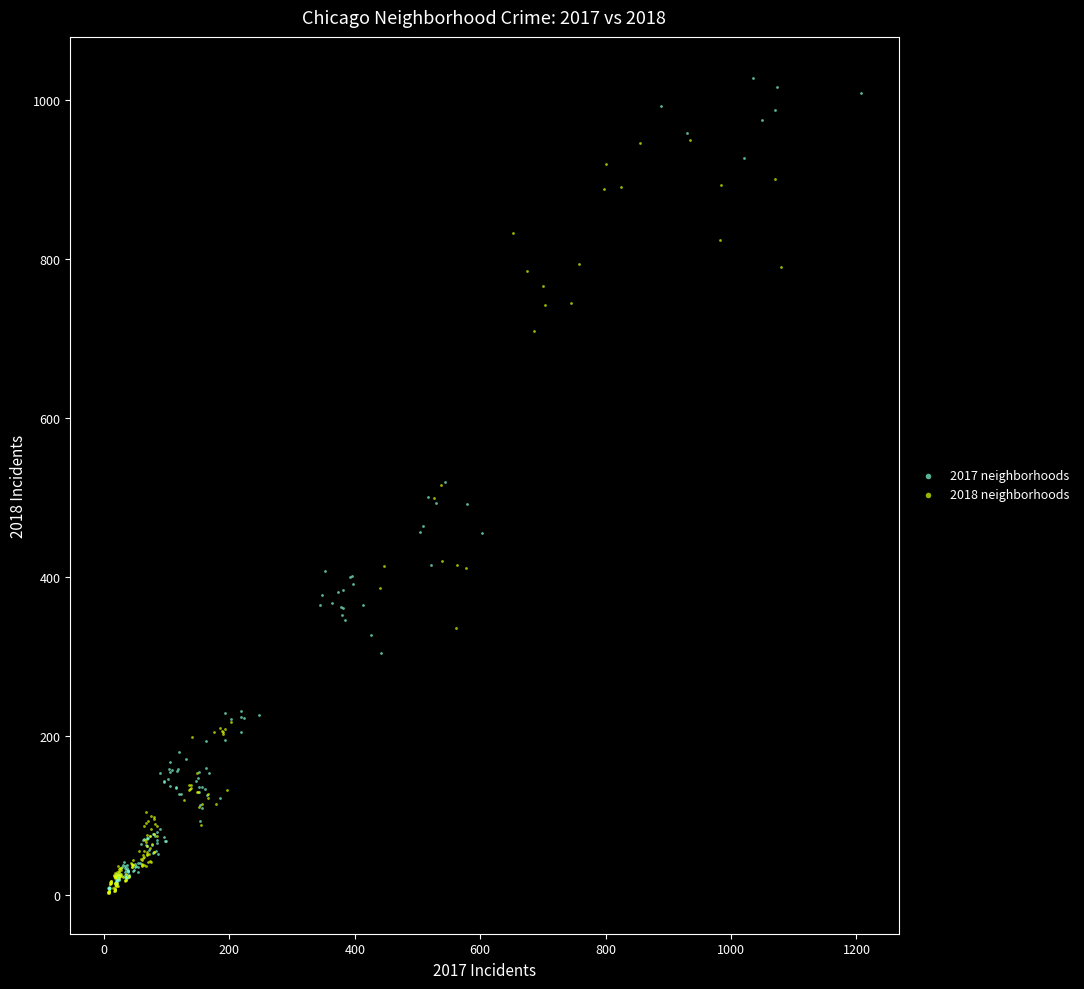

Which series contains the highest Y value?

2017 neighborhoods